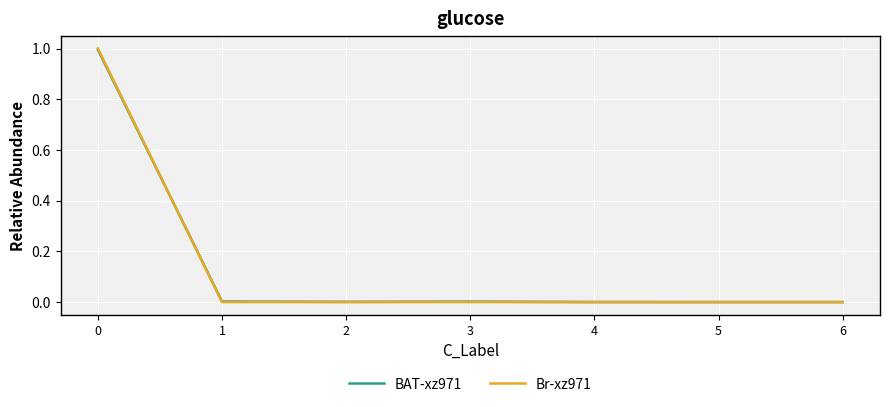

The value of Br-xz971 at 5 is 0.0. True or false?

True